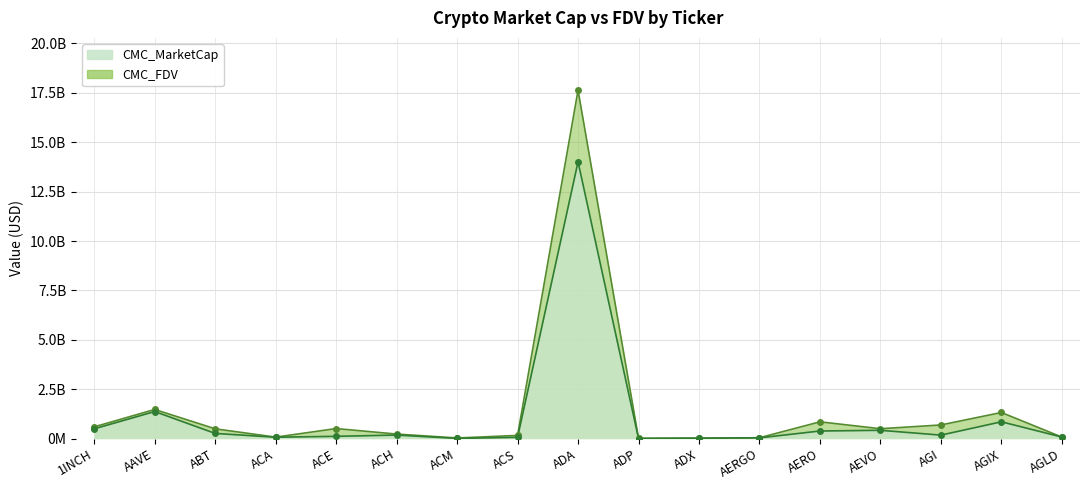

What is the label of the 1st point from the left?

1INCH